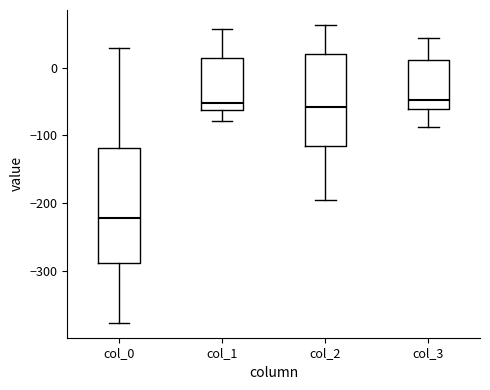

Reading left to right, transcribe this box plot: for each box, give where its median line is, the range the box spans, and where its two whiskers end, as read against the y-axis. The values are not printed on the chart, so give them approximately, as read against the axis.

col_0: median -220, box -290 to -120, whiskers -380 to 30
col_1: median -50, box -60 to 10, whiskers -80 to 60
col_2: median -60, box -120 to 20, whiskers -200 to 60
col_3: median -50, box -60 to 10, whiskers -90 to 40